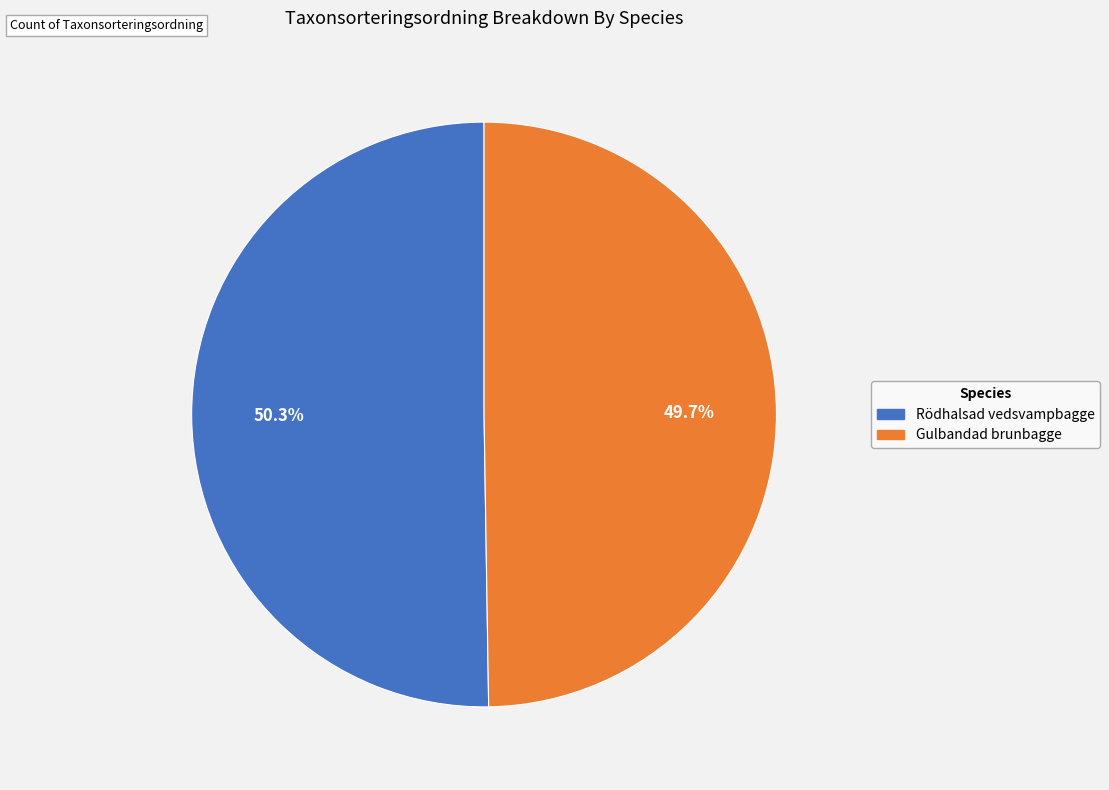

To the nearest percent, what percentage of the pie is Rödhalsad vedsvampbagge?

50%